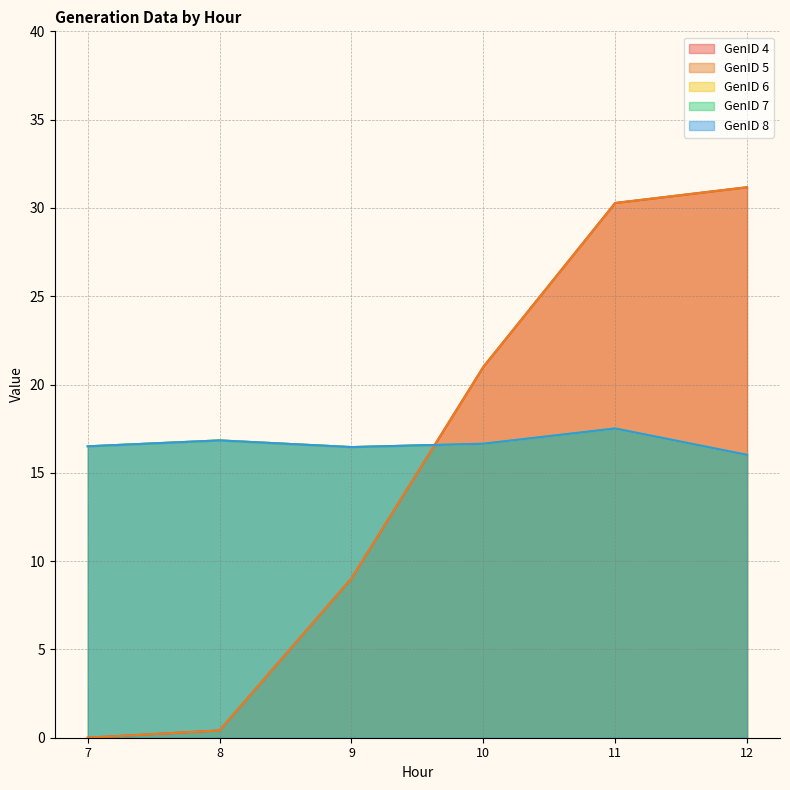

At which category is the sum across all series the highest?

11